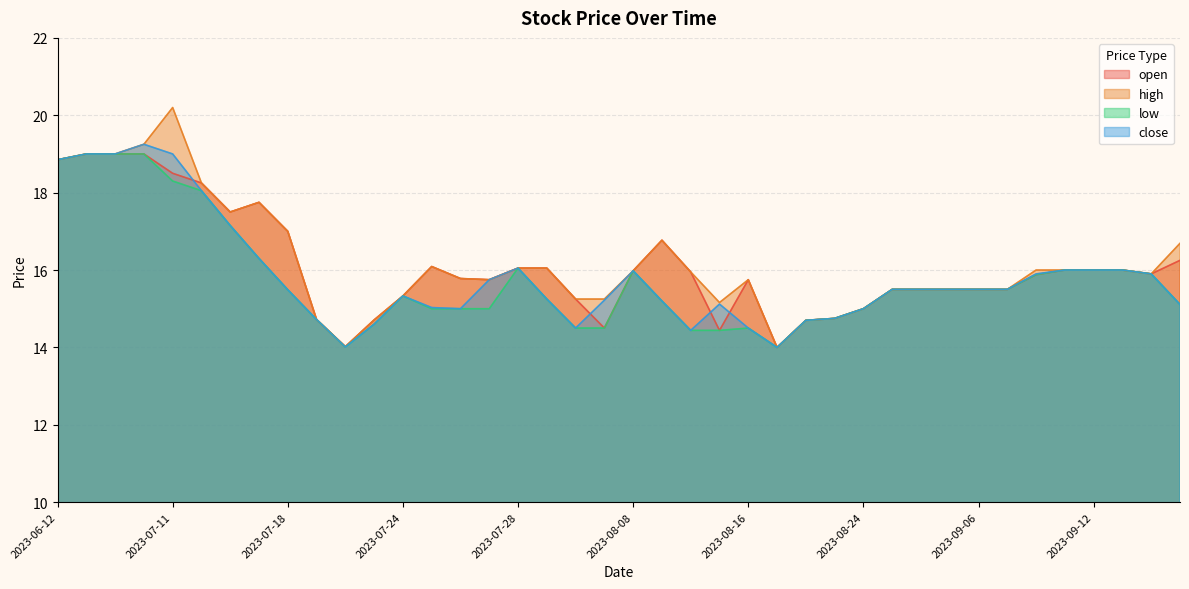

True or false: open has more than 0 points higher than both neighbors.

True